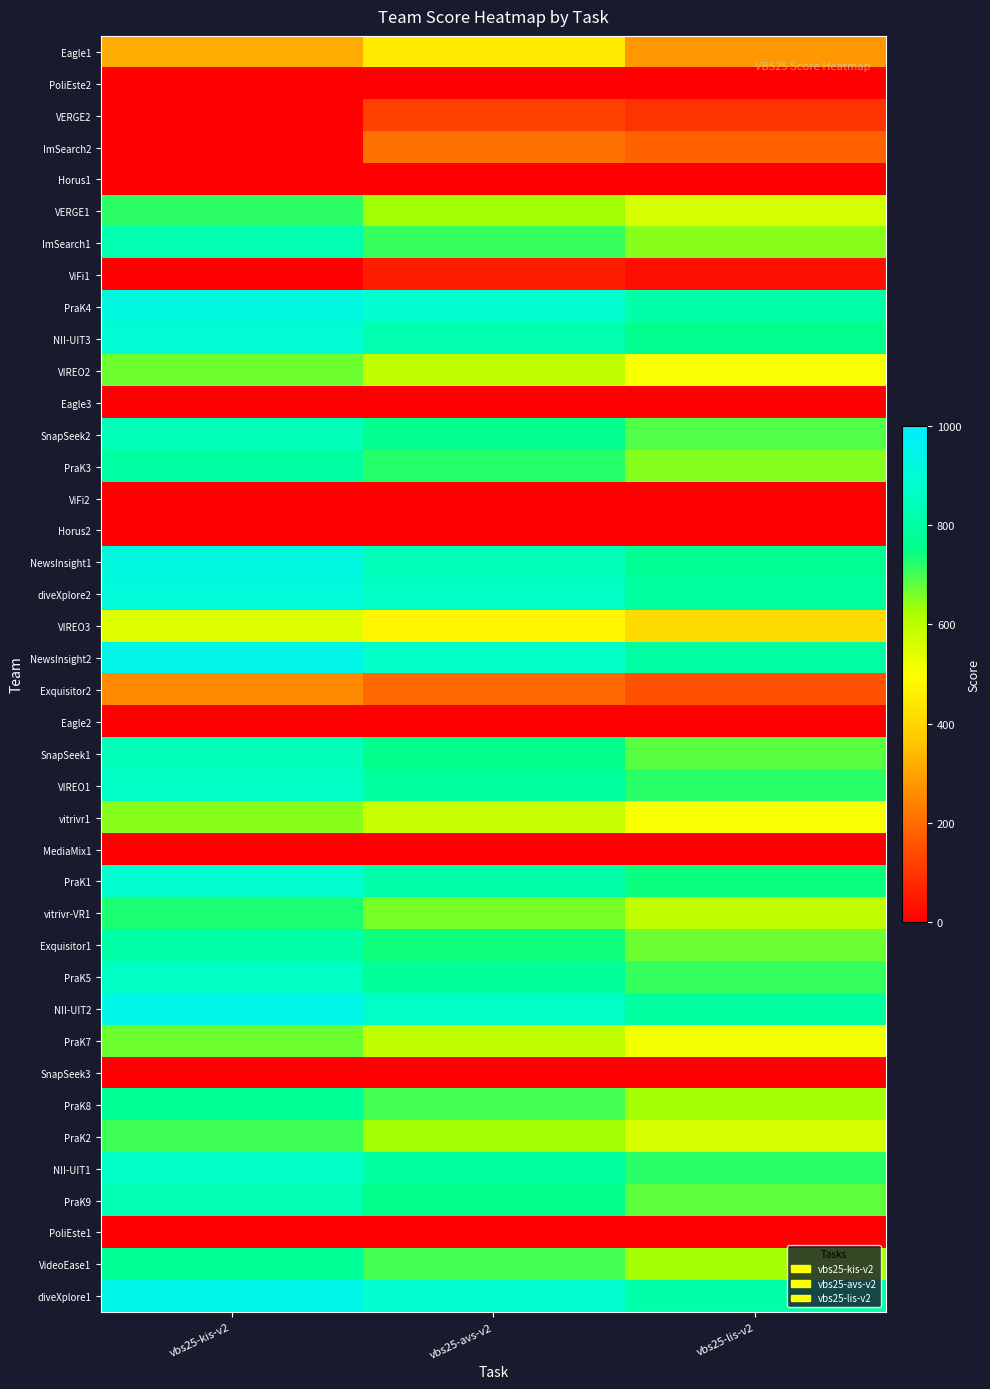

Reading left to right, extract all data points from this chart.

Eagle1: vbs25-kis-v2=317.4	vbs25-avs-v2=450.1	vbs25-lis-v2=280.3
PoliEste2: vbs25-kis-v2=0.0	vbs25-avs-v2=0.0	vbs25-lis-v2=0.0
VERGE2: vbs25-kis-v2=0.0	vbs25-avs-v2=120.5	vbs25-lis-v2=95.0
ImSearch2: vbs25-kis-v2=0.0	vbs25-avs-v2=210.3	vbs25-lis-v2=180.5
Horus1: vbs25-kis-v2=0.0	vbs25-avs-v2=0.0	vbs25-lis-v2=0.0
VERGE1: vbs25-kis-v2=718.7	vbs25-avs-v2=630.2	vbs25-lis-v2=560.8
ImSearch1: vbs25-kis-v2=826.1	vbs25-avs-v2=710.4	vbs25-lis-v2=650.2
ViFi1: vbs25-kis-v2=0.0	vbs25-avs-v2=55.0	vbs25-lis-v2=30.0
PraK4: vbs25-kis-v2=922.5	vbs25-avs-v2=880.1	vbs25-lis-v2=810.4
NII-UIT3: vbs25-kis-v2=893.6	vbs25-avs-v2=820.3	vbs25-lis-v2=760.1
VIREO2: vbs25-kis-v2=669.3	vbs25-avs-v2=590.1	vbs25-lis-v2=510.3
Eagle3: vbs25-kis-v2=0.0	vbs25-avs-v2=0.0	vbs25-lis-v2=0.0
SnapSeek2: vbs25-kis-v2=839.9	vbs25-avs-v2=760.5	vbs25-lis-v2=690.2
PraK3: vbs25-kis-v2=799.9	vbs25-avs-v2=720.8	vbs25-lis-v2=650.4
ViFi2: vbs25-kis-v2=0.0	vbs25-avs-v2=0.0	vbs25-lis-v2=0.0
Horus2: vbs25-kis-v2=0.0	vbs25-avs-v2=0.0	vbs25-lis-v2=0.0
NewsInsight1: vbs25-kis-v2=918.2	vbs25-avs-v2=840.6	vbs25-lis-v2=770.5
diveXplore2: vbs25-kis-v2=908.6	vbs25-avs-v2=860.9	vbs25-lis-v2=790.3
VIREO3: vbs25-kis-v2=547.4	vbs25-avs-v2=480.2	vbs25-lis-v2=410.6
NewsInsight2: vbs25-kis-v2=940.5	vbs25-avs-v2=870.3	vbs25-lis-v2=800.2
Exquisitor2: vbs25-kis-v2=254.2	vbs25-avs-v2=190.4	vbs25-lis-v2=150.3
Eagle2: vbs25-kis-v2=0.0	vbs25-avs-v2=0.0	vbs25-lis-v2=0.0
SnapSeek1: vbs25-kis-v2=838.9	vbs25-avs-v2=755.7	vbs25-lis-v2=685.4
VIREO1: vbs25-kis-v2=859.8	vbs25-avs-v2=790.5	vbs25-lis-v2=720.3
vitrivr1: vbs25-kis-v2=649.6	vbs25-avs-v2=580.3	vbs25-lis-v2=510.2
MediaMix1: vbs25-kis-v2=0.0	vbs25-avs-v2=0.0	vbs25-lis-v2=0.0
PraK1: vbs25-kis-v2=884.0	vbs25-avs-v2=810.4	vbs25-lis-v2=740.5
vitrivr-VR1: vbs25-kis-v2=730.1	vbs25-avs-v2=660.8	vbs25-lis-v2=590.6
Exquisitor1: vbs25-kis-v2=810.6	vbs25-avs-v2=740.2	vbs25-lis-v2=670.4
PraK5: vbs25-kis-v2=858.0	vbs25-avs-v2=780.6	vbs25-lis-v2=710.3
NII-UIT2: vbs25-kis-v2=938.1	vbs25-avs-v2=860.5	vbs25-lis-v2=790.4
PraK7: vbs25-kis-v2=668.5	vbs25-avs-v2=590.3	vbs25-lis-v2=520.6
SnapSeek3: vbs25-kis-v2=0.0	vbs25-avs-v2=0.0	vbs25-lis-v2=0.0
PraK8: vbs25-kis-v2=778.6	vbs25-avs-v2=700.4	vbs25-lis-v2=630.2
PraK2: vbs25-kis-v2=704.6	vbs25-avs-v2=630.5	vbs25-lis-v2=560.4
NII-UIT1: vbs25-kis-v2=862.2	vbs25-avs-v2=790.8	vbs25-lis-v2=720.5
PraK9: vbs25-kis-v2=831.2	vbs25-avs-v2=750.7	vbs25-lis-v2=680.3
PoliEste1: vbs25-kis-v2=0.0	vbs25-avs-v2=0.0	vbs25-lis-v2=0.0
VideoEase1: vbs25-kis-v2=775.6	vbs25-avs-v2=700.3	vbs25-lis-v2=630.4
diveXplore1: vbs25-kis-v2=945.7	vbs25-avs-v2=880.4	vbs25-lis-v2=810.6